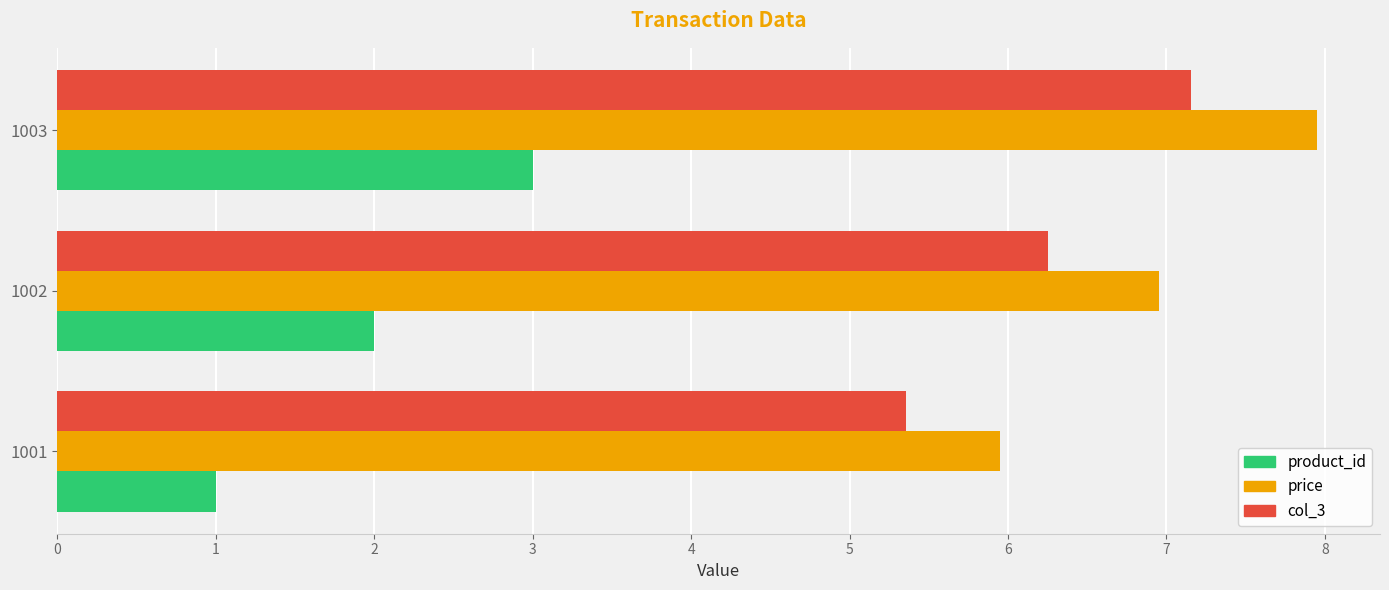

At how many categories does at least one series exceed 2?

3